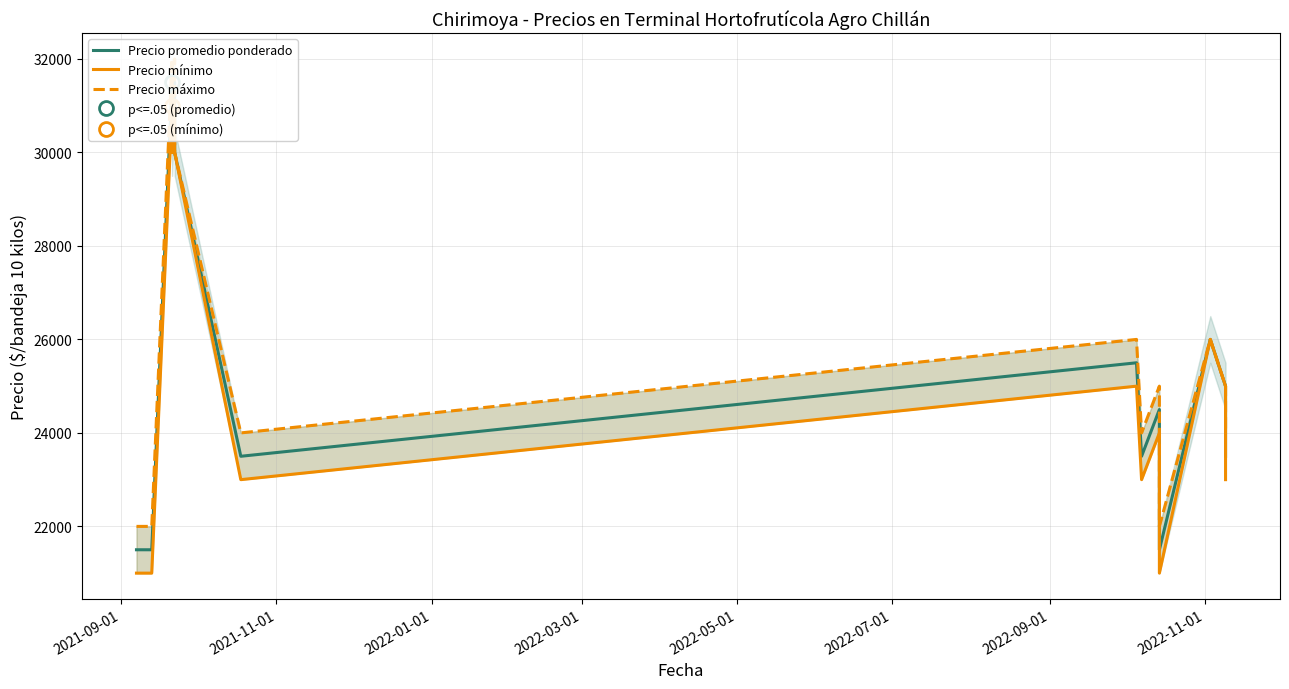

Does the chart display data point markers on the line(s)?

No